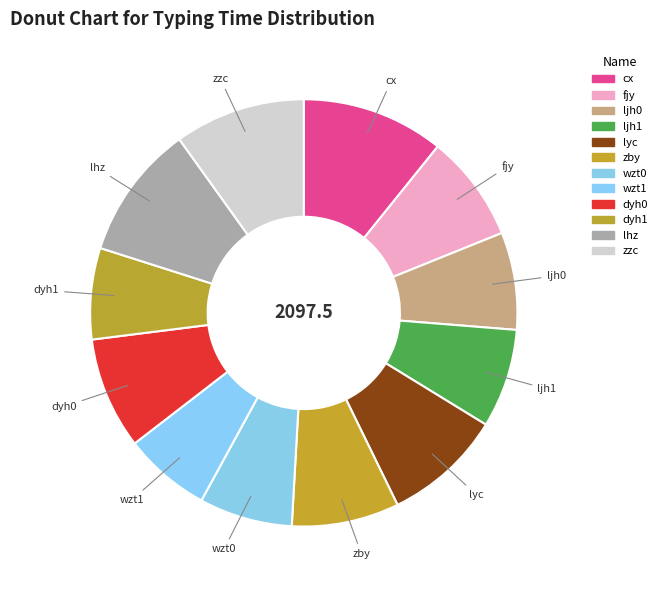

Do cx and zzc together represent more than half of the pie?

No